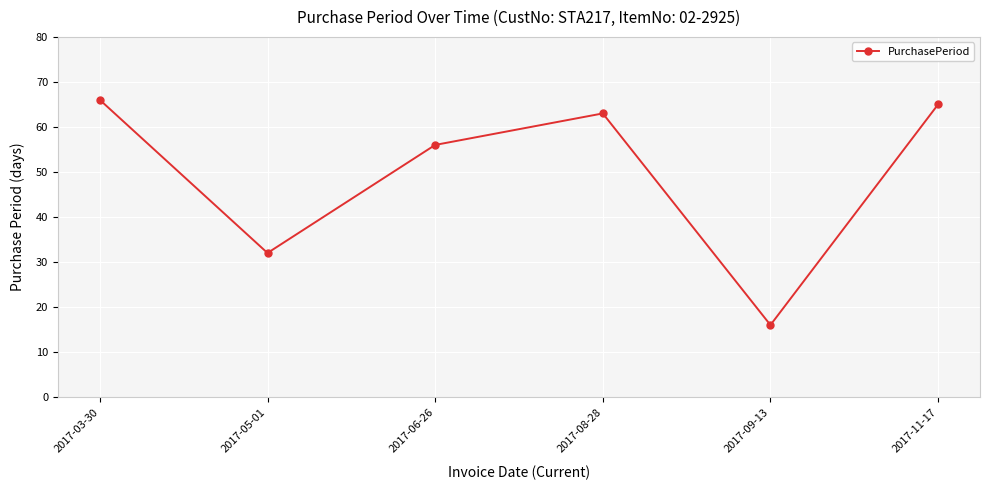

What is the sum of the values at 2017-03-30 and 2017-09-13?

82